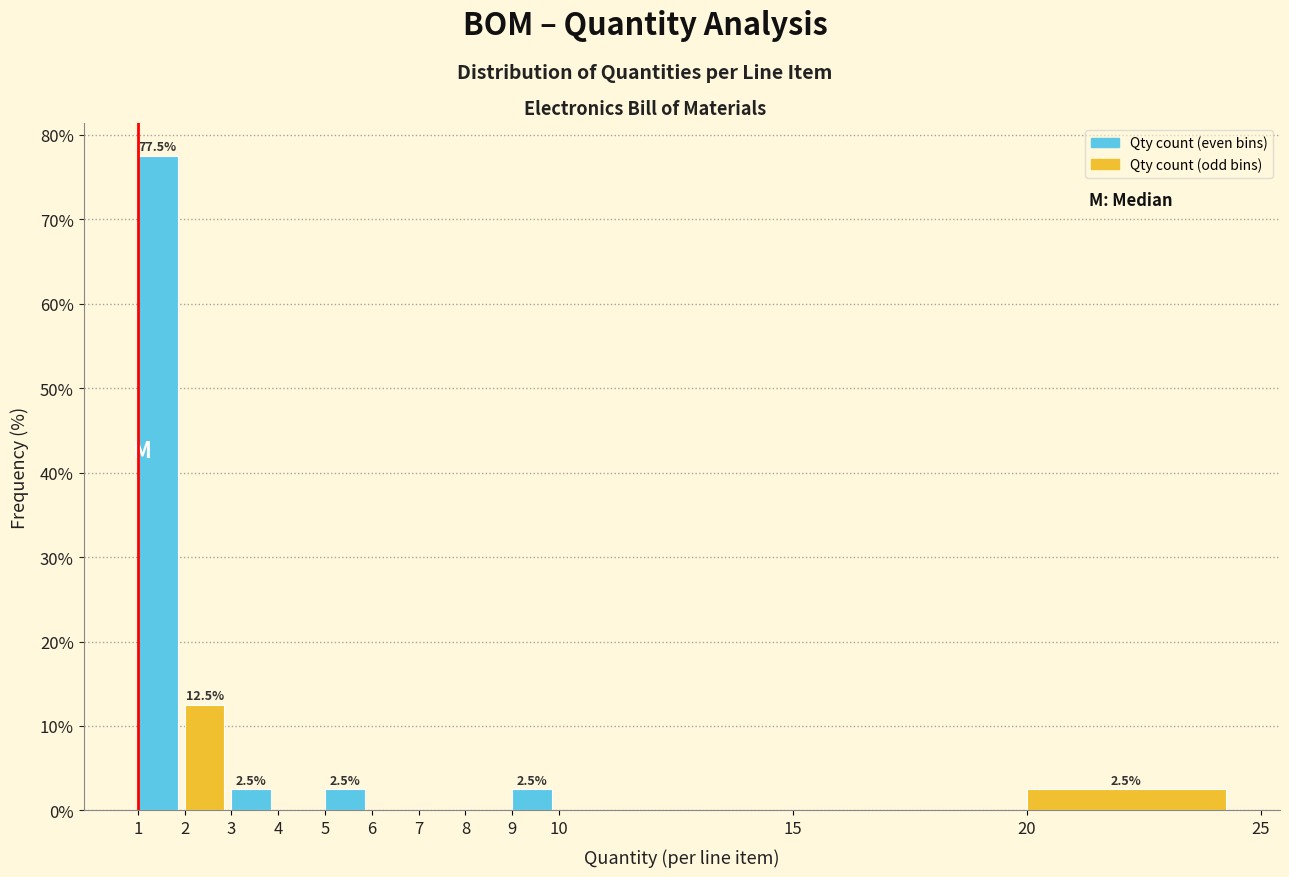

Which range on the x-axis has the tallest bar?

1 to 2